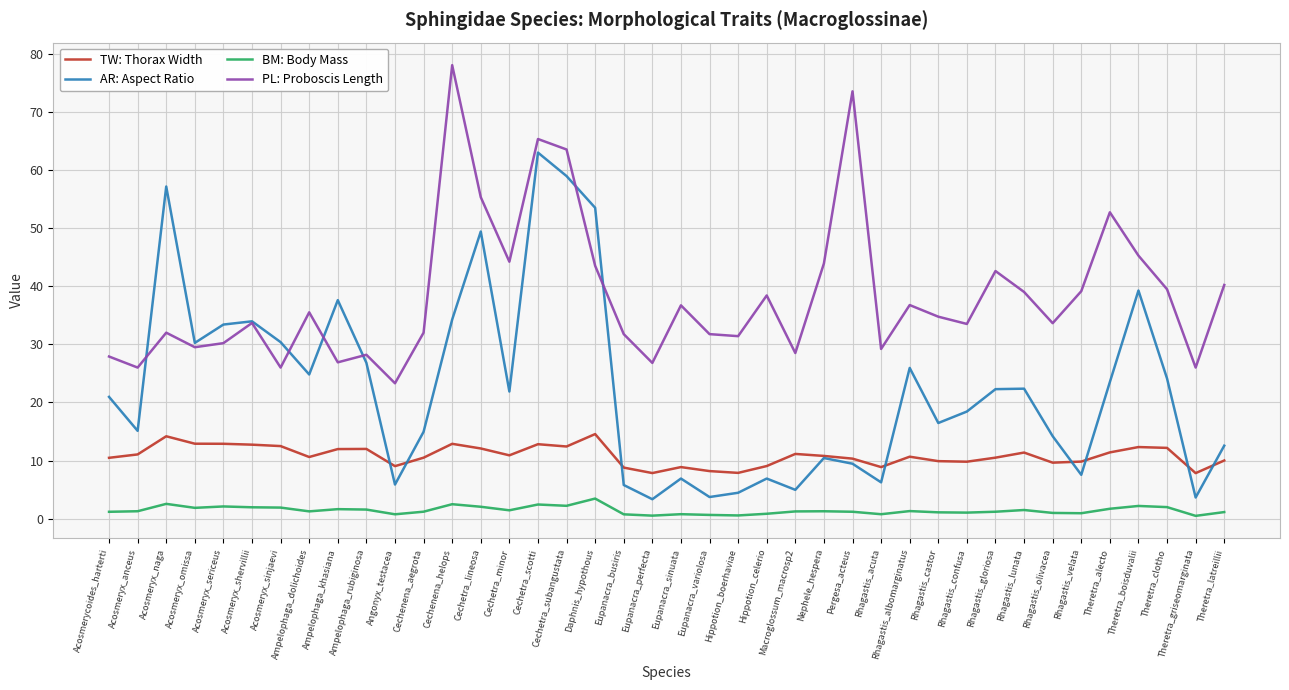

The value of PL: Proboscis Length at Acosmeryx_sericeus is 13.1. True or false?

False